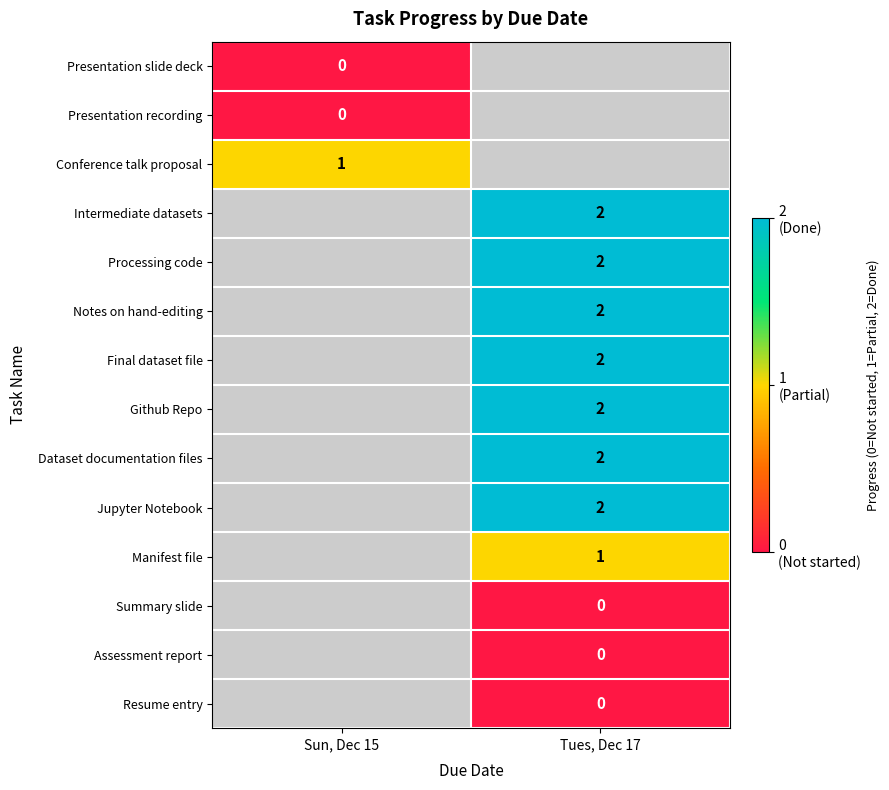

The value of Final dataset file at Tues, Dec 17 is 2. True or false?

True